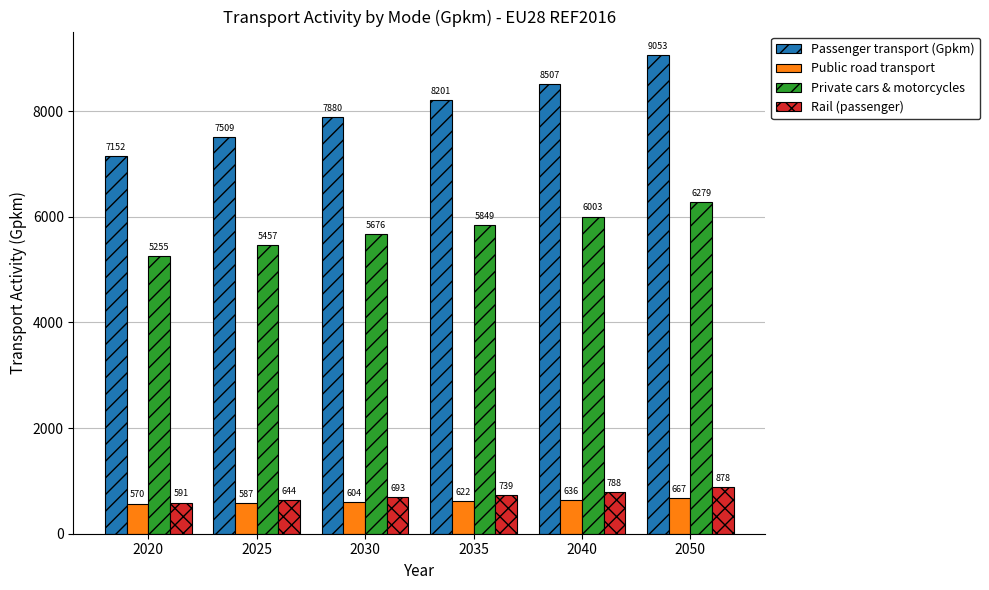

List the labels in order of Private cars & motorcycles value, smallest first.

2020, 2025, 2030, 2035, 2040, 2050